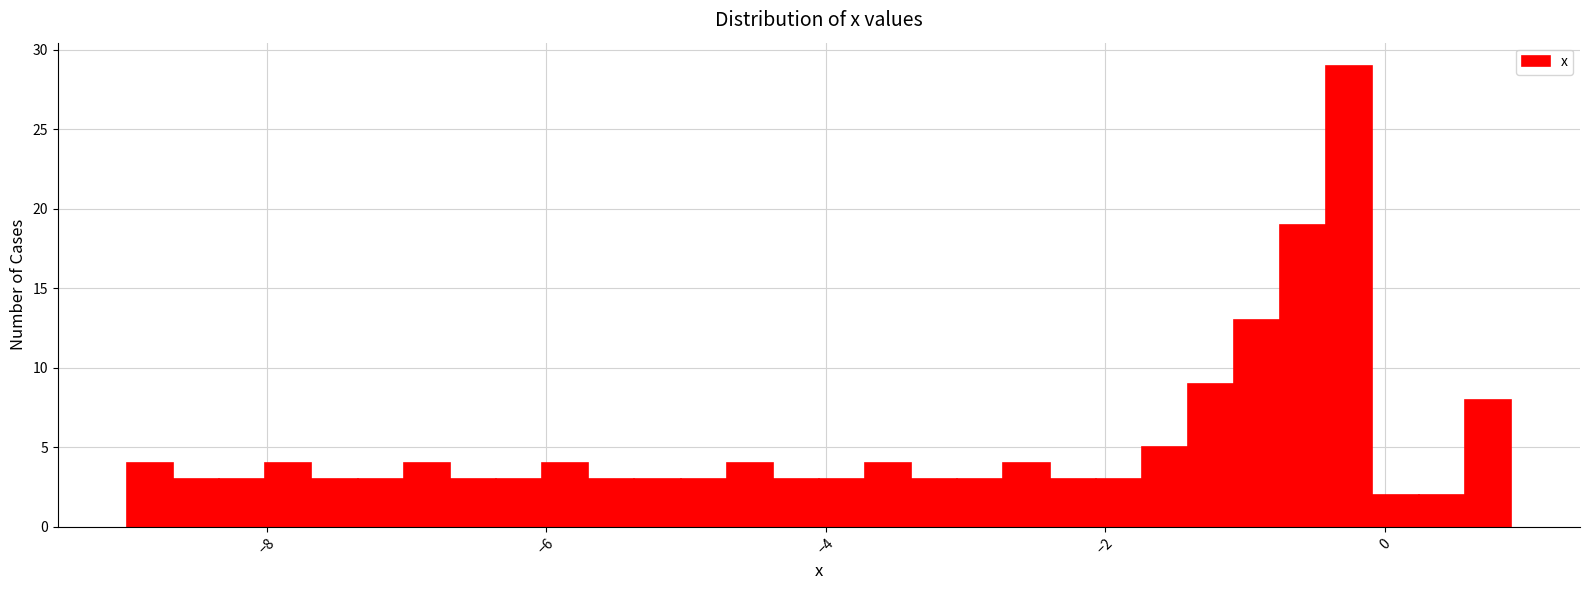

Around what value on the x-axis is the tallest bar? Give the approximate position of its centre, as read against the axis.

-0.2